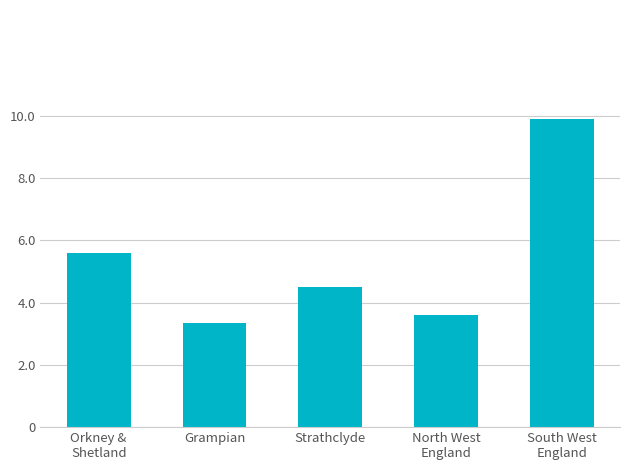

Rank the categories by value from highest to lowest.

South West
England, Orkney &
Shetland, Strathclyde, North West
England, Grampian